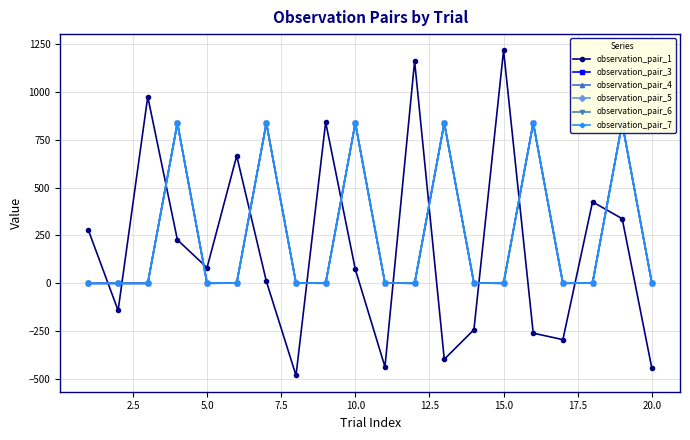

True or false: observation_pair_6 has more than 2 points higher than both neighbors.

True